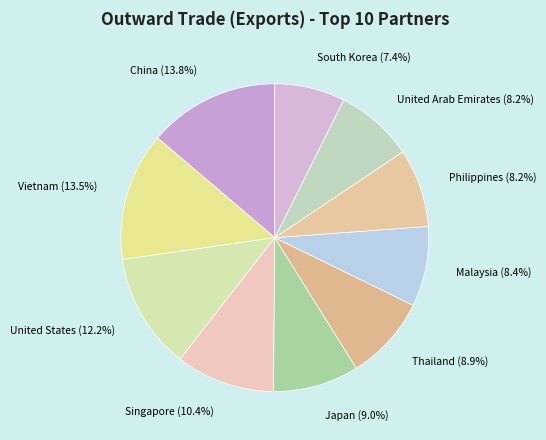

What percentage is the Japan slice, to the nearest percent?

9%